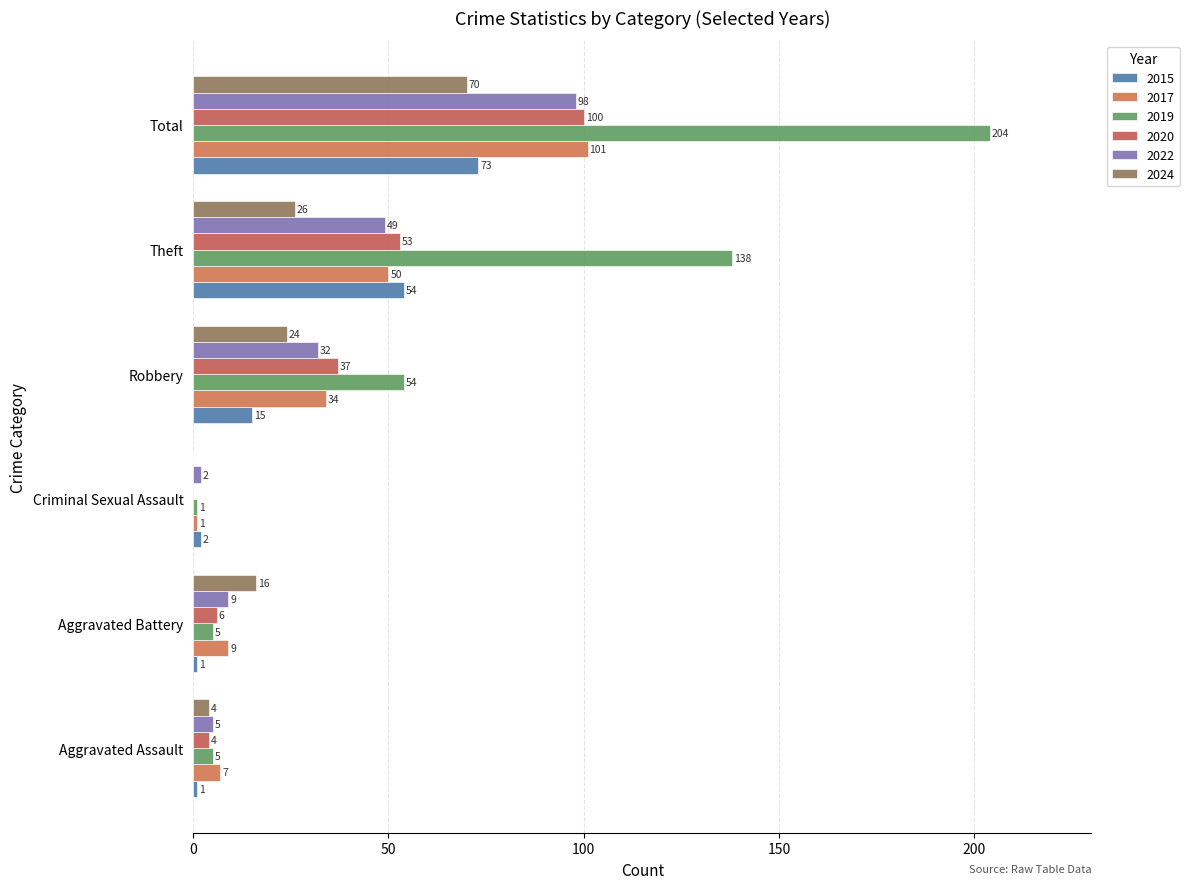

At which label is 2020 closest to 50?

Theft